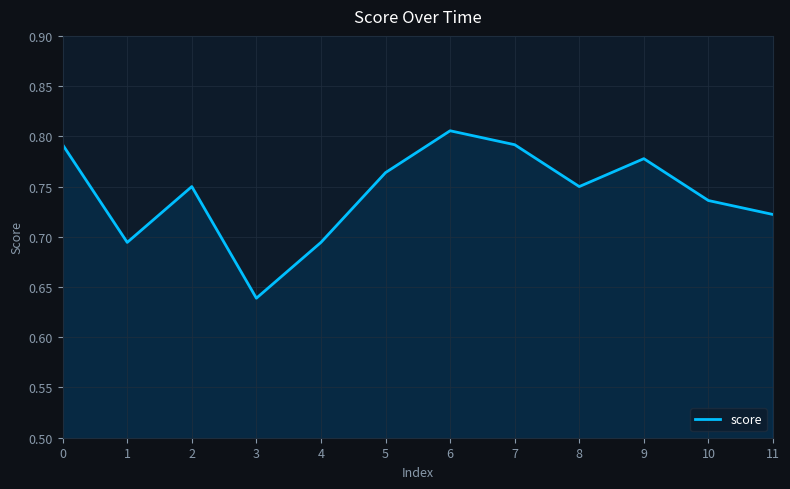

The value at 5 is 0.5. True or false?

False